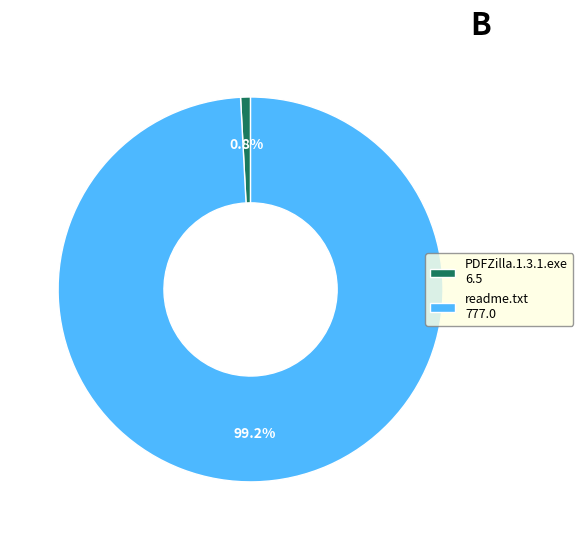

Approximately how many times larger is the value at readme.txt compared to PDFZilla.1.3.1.exe?

119.4